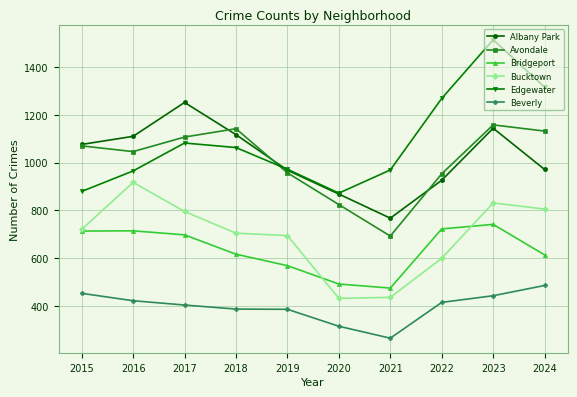

True or false: Beverly and Avondale intersect in this chart.

False